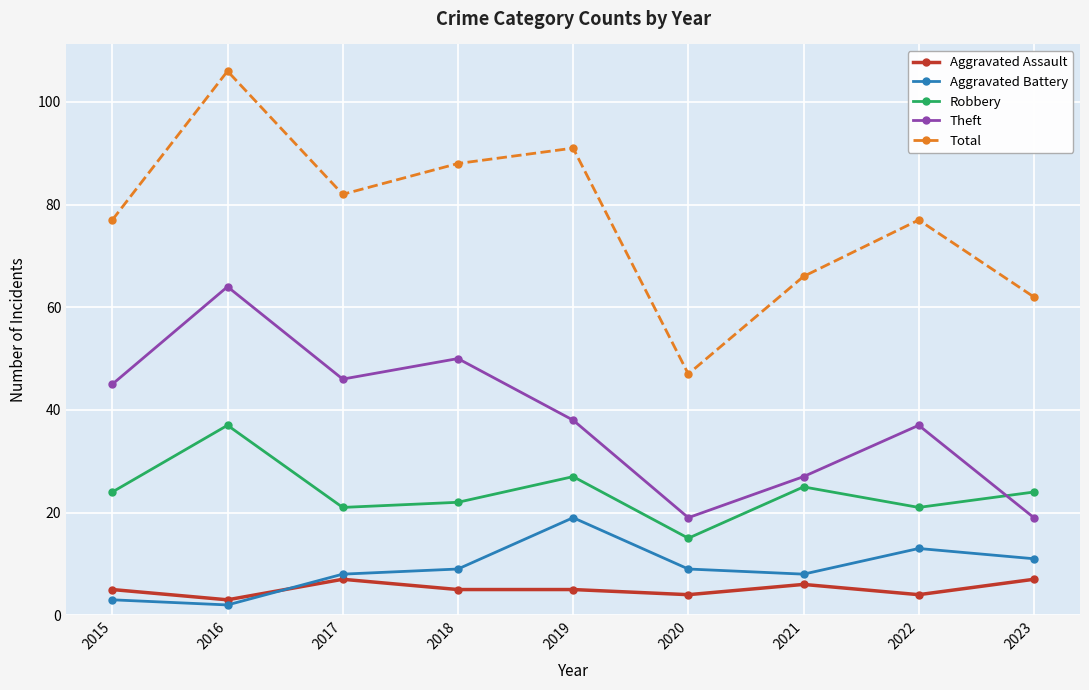

What is the sum of the Aggravated Assault values at 2019 and 2023?

12